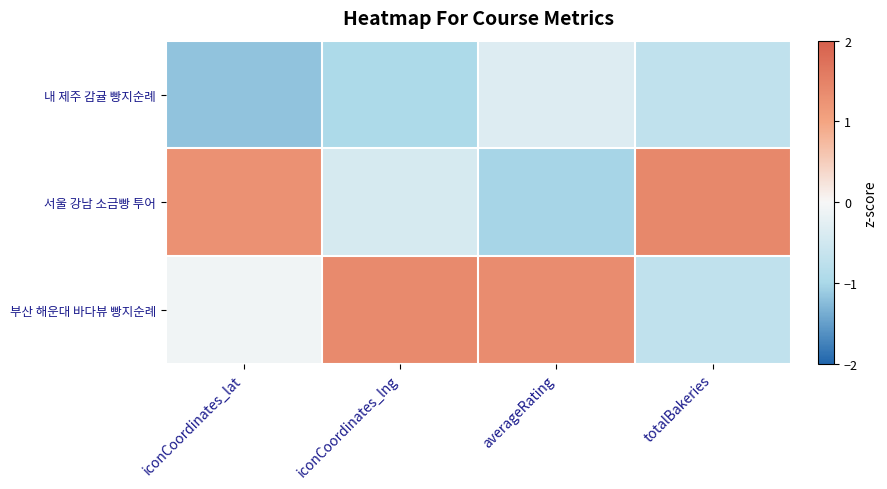

List the series in order of their peak value, highest first.

서울 강남 소금빵 투어, 부산 해운대 바다뷰 빵지순례, 내 제주 감귤 빵지순례